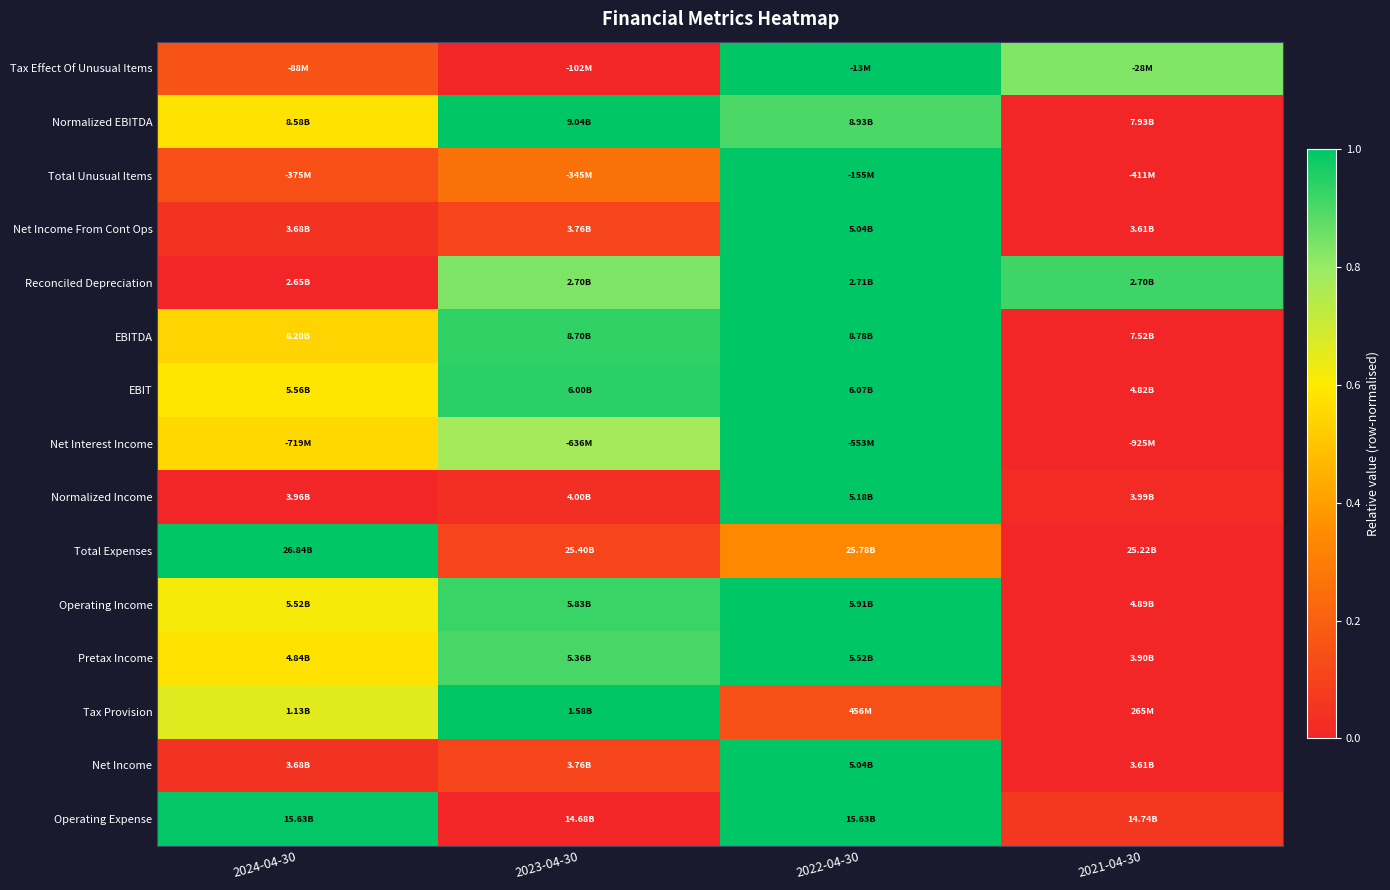

Between 2023-04-30 and 2022-04-30, which is larger?

2022-04-30